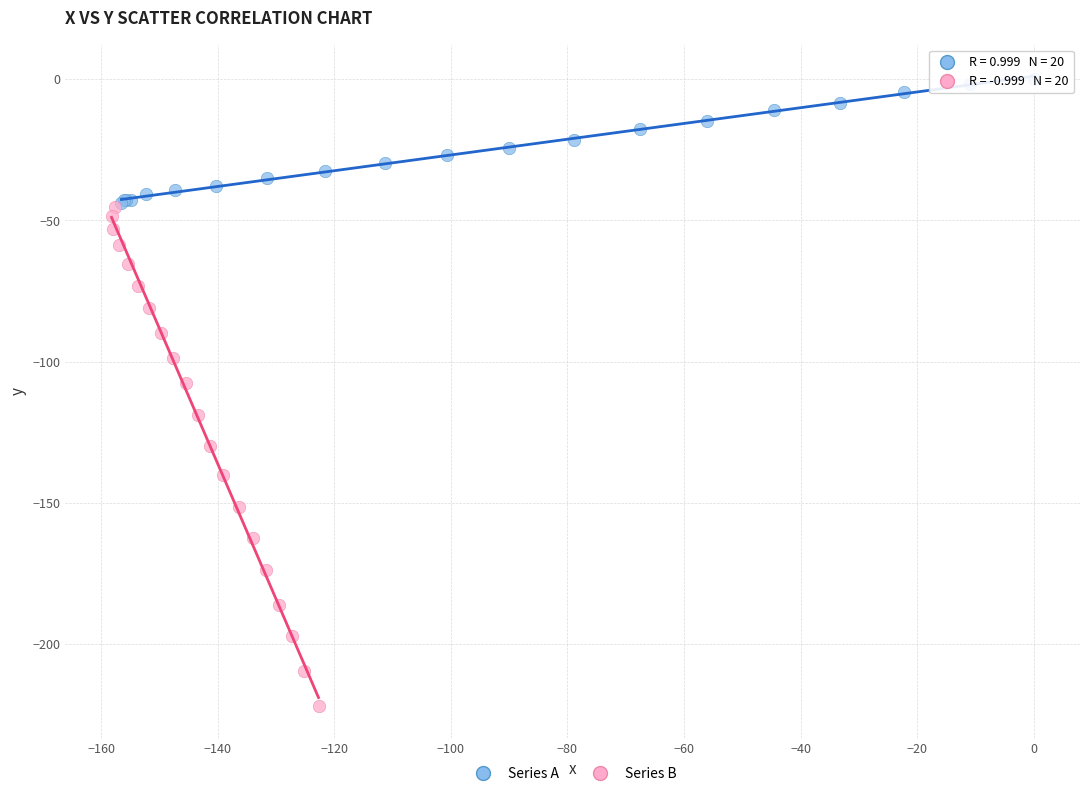

Which series contains the lowest Y value?

Series B